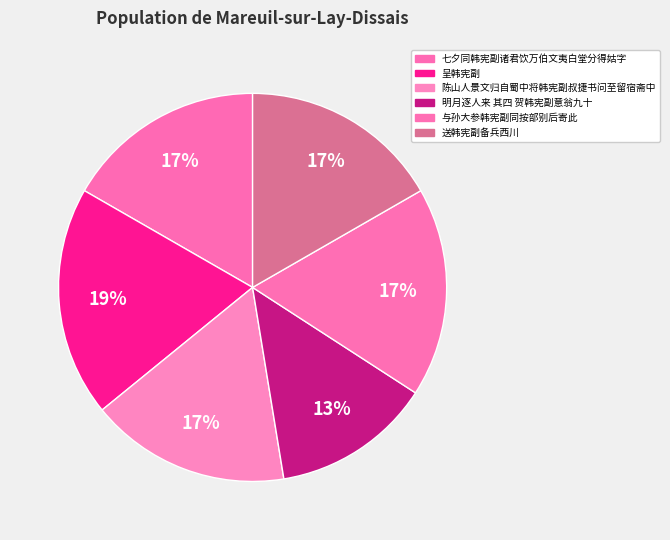

How many slices are in this pie chart?

6